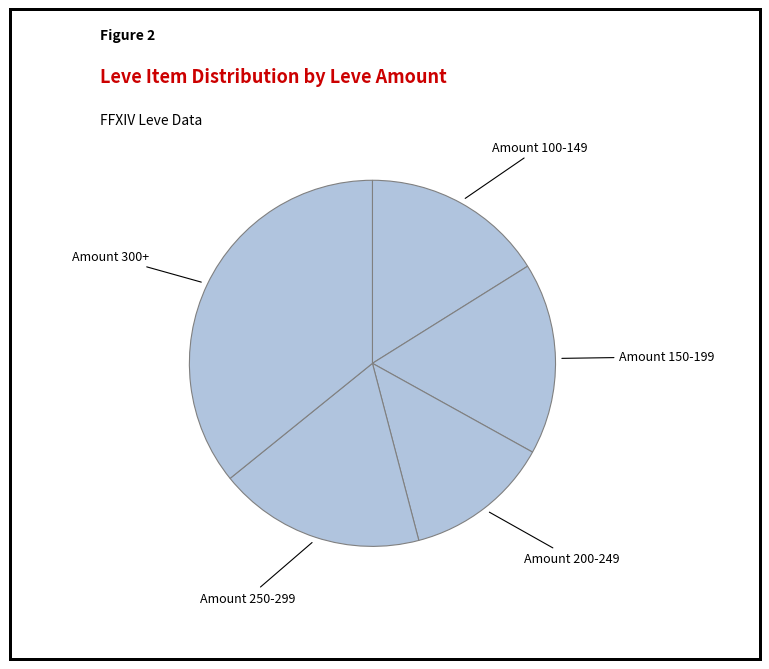

Count the number of slices in the pie.

5